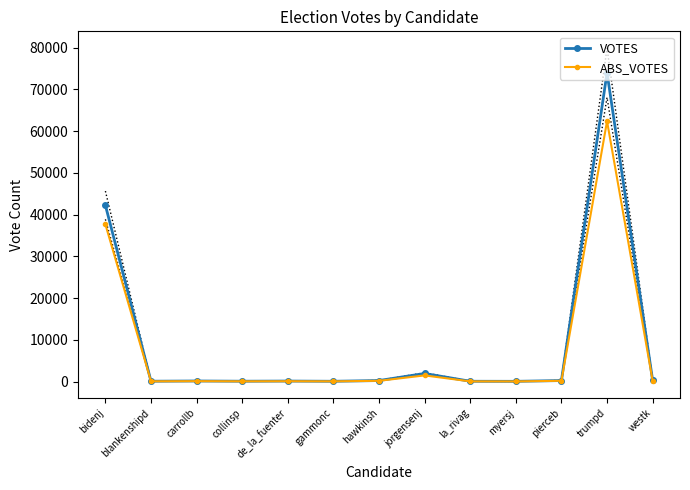

How many interior local valleys does the ABS_VOTES series have?

4